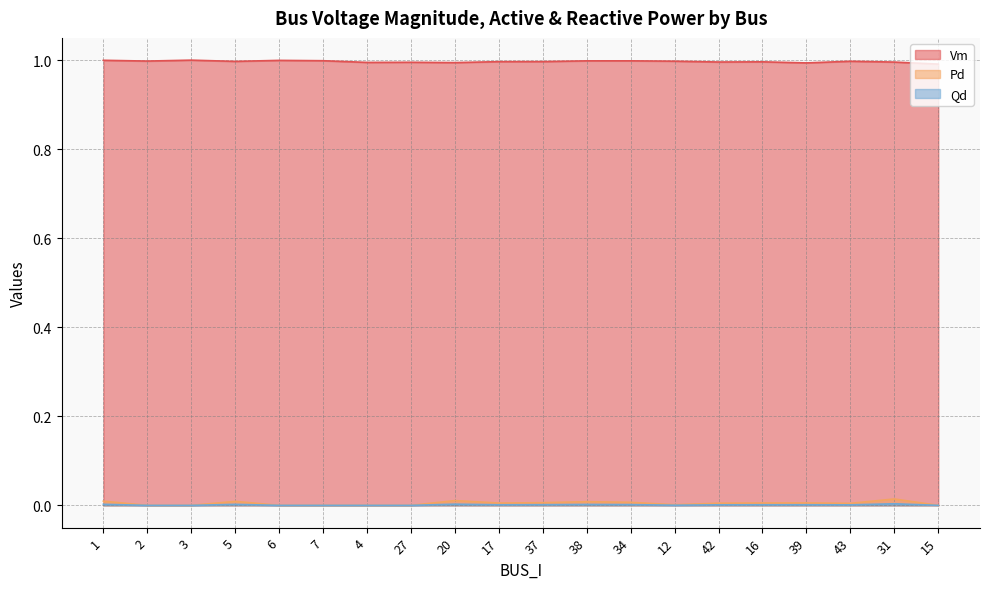

True or false: Pd and Vm cross at least once.

False